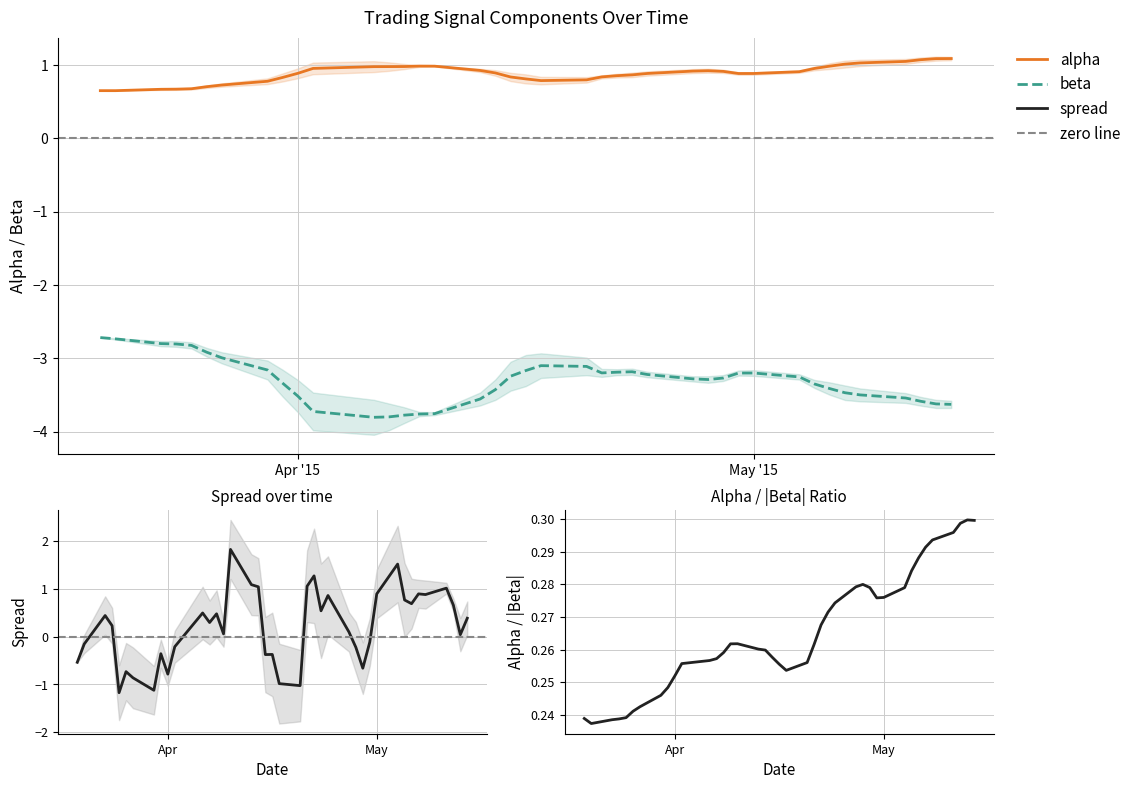

Is it true that beta equals -3.6 at 2015-04-13?

True